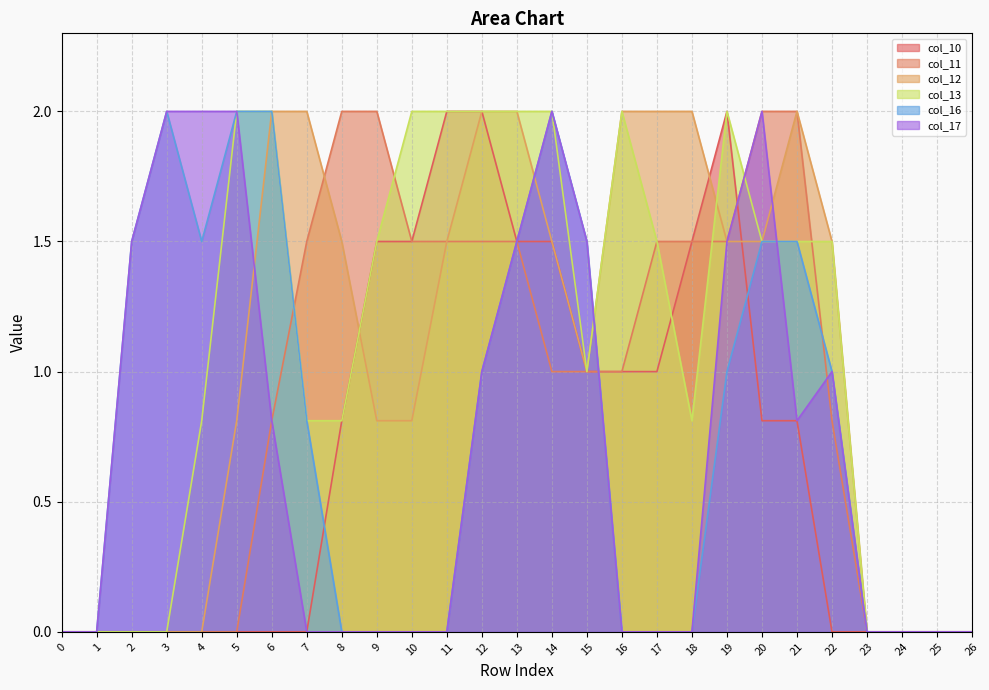

Reading left to right, what are all the values shown in this chart?

col_10: 0=0.0	1=0.0	2=0.0	3=0.0	4=0.0	5=0.0	6=0.0	7=0.0	8=0.8	9=1.5	10=1.5	11=2.0	12=2.0	13=1.5	14=1.5	15=1.0	16=1.0	17=1.0	18=1.5	19=2.0	20=0.8	21=0.8	22=0.0	23=0.0	24=0.0	25=0.0	26=0.0
col_11: 0=0.0	1=0.0	2=0.0	3=0.0	4=0.0	5=0.0	6=0.8	7=1.5	8=2.0	9=2.0	10=1.5	11=1.5	12=1.5	13=1.5	14=1.0	15=1.0	16=1.0	17=1.5	18=1.5	19=1.5	20=2.0	21=2.0	22=0.8	23=0.0	24=0.0	25=0.0	26=0.0
col_12: 0=0.0	1=0.0	2=0.0	3=0.0	4=0.0	5=0.8	6=2.0	7=2.0	8=1.5	9=0.8	10=0.8	11=1.5	12=2.0	13=2.0	14=1.5	15=1.0	16=2.0	17=2.0	18=2.0	19=1.5	20=1.5	21=2.0	22=1.5	23=0.0	24=0.0	25=0.0	26=0.0
col_13: 0=0.0	1=0.0	2=0.0	3=0.0	4=0.8	5=2.0	6=2.0	7=0.8	8=0.8	9=1.5	10=2.0	11=2.0	12=2.0	13=2.0	14=2.0	15=1.0	16=2.0	17=1.5	18=0.8	19=2.0	20=1.5	21=1.5	22=1.5	23=0.0	24=0.0	25=0.0	26=0.0
col_16: 0=0.0	1=0.0	2=1.5	3=2.0	4=1.5	5=2.0	6=2.0	7=0.8	8=0.0	9=0.0	10=0.0	11=0.0	12=1.0	13=1.5	14=2.0	15=1.5	16=0.0	17=0.0	18=0.0	19=1.0	20=1.5	21=1.5	22=1.0	23=0.0	24=0.0	25=0.0	26=0.0
col_17: 0=0.0	1=0.0	2=1.5	3=2.0	4=2.0	5=2.0	6=0.8	7=0.0	8=0.0	9=0.0	10=0.0	11=0.0	12=1.0	13=1.5	14=2.0	15=1.5	16=0.0	17=0.0	18=0.0	19=1.5	20=2.0	21=0.8	22=1.0	23=0.0	24=0.0	25=0.0	26=0.0